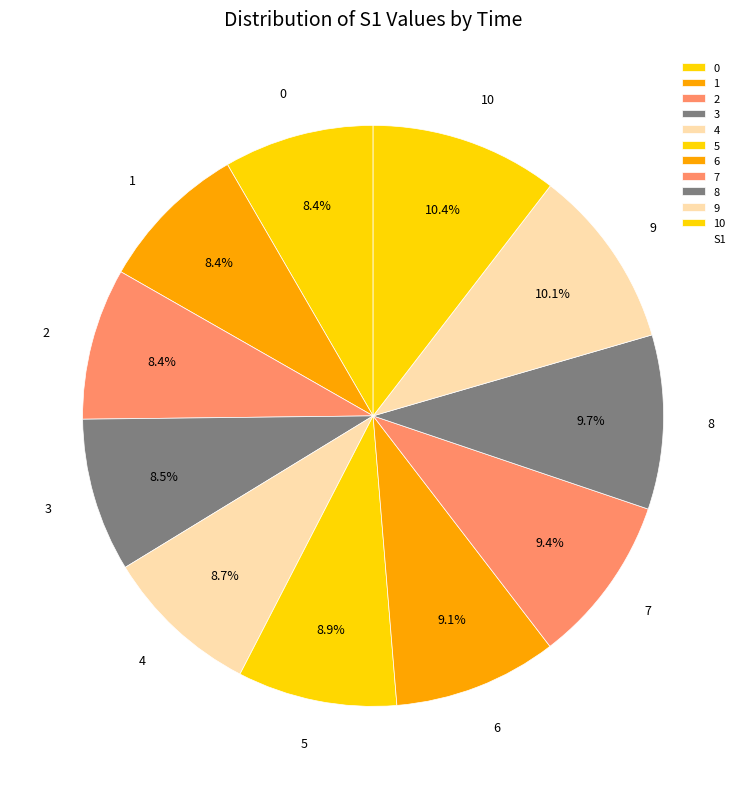

Which has a higher value, 5 or 10?

10